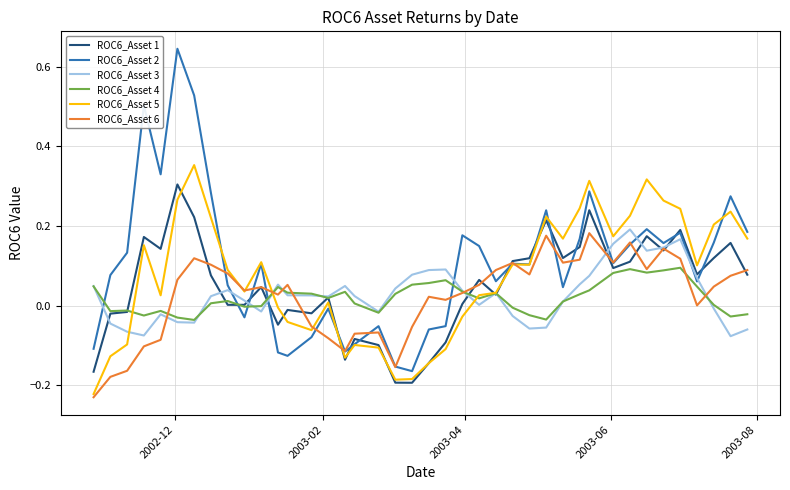

Which series has the widest spread of values?

ROC6_Asset 2